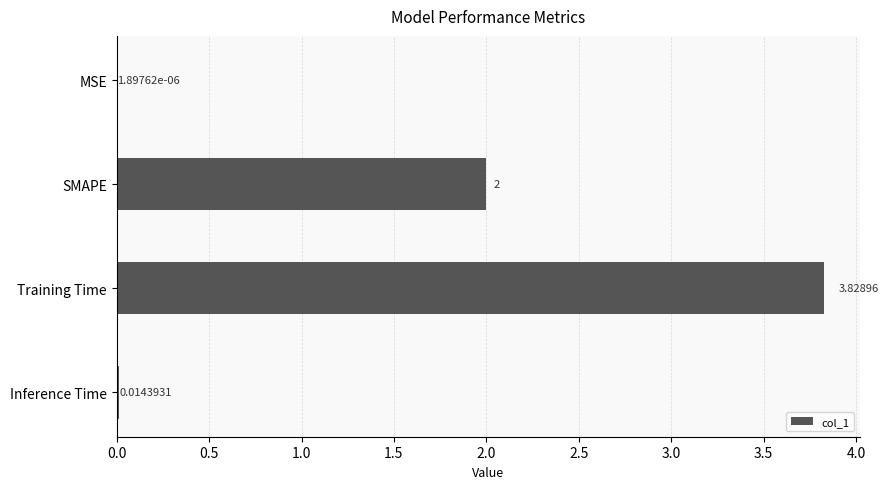

What is the sum of the values at SMAPE and Inference Time?

2.0